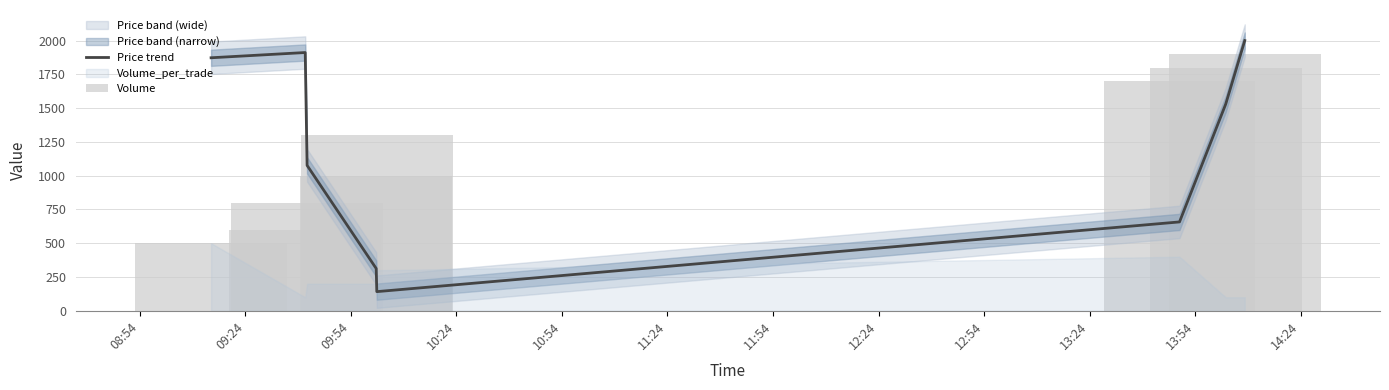

What is the maximum value for Price trend?

1999.7